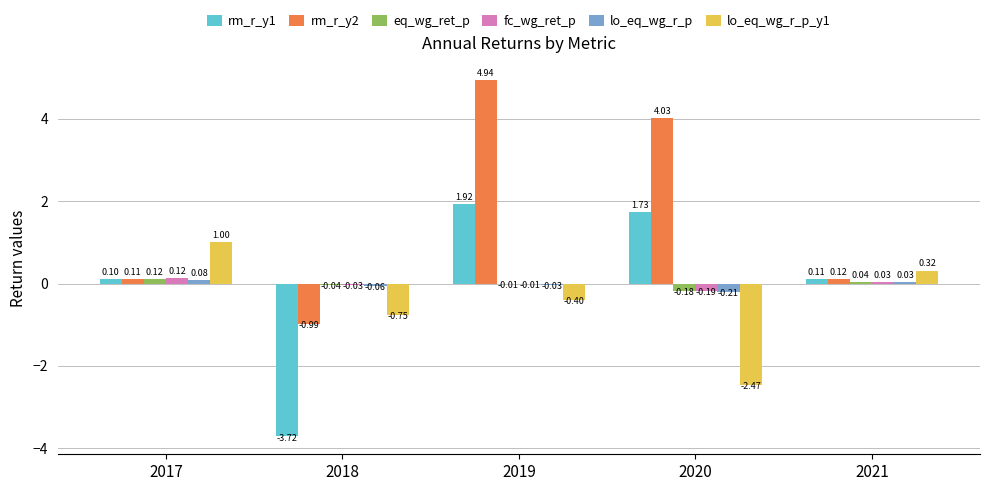

True or false: lo_eq_wg_r_p_y1 has a value of -3.8 at 2020.

False